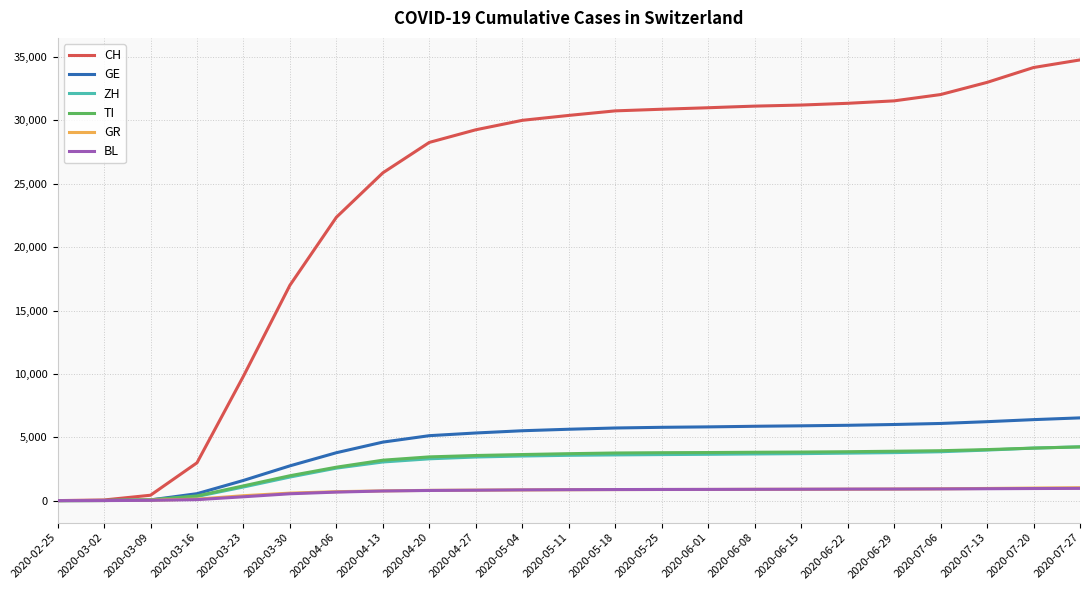

What is the highest value of the GE series?

6528